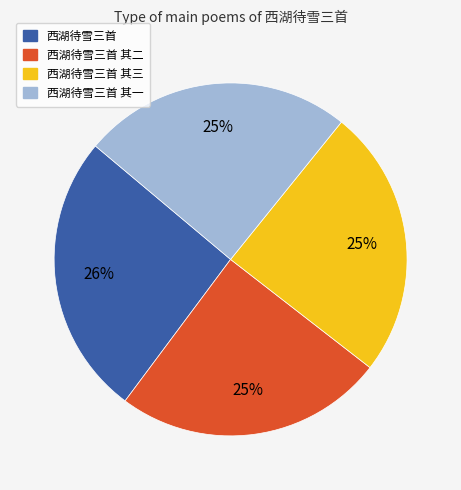

Is 西湖待雪三首 其一 the majority of the pie?

No